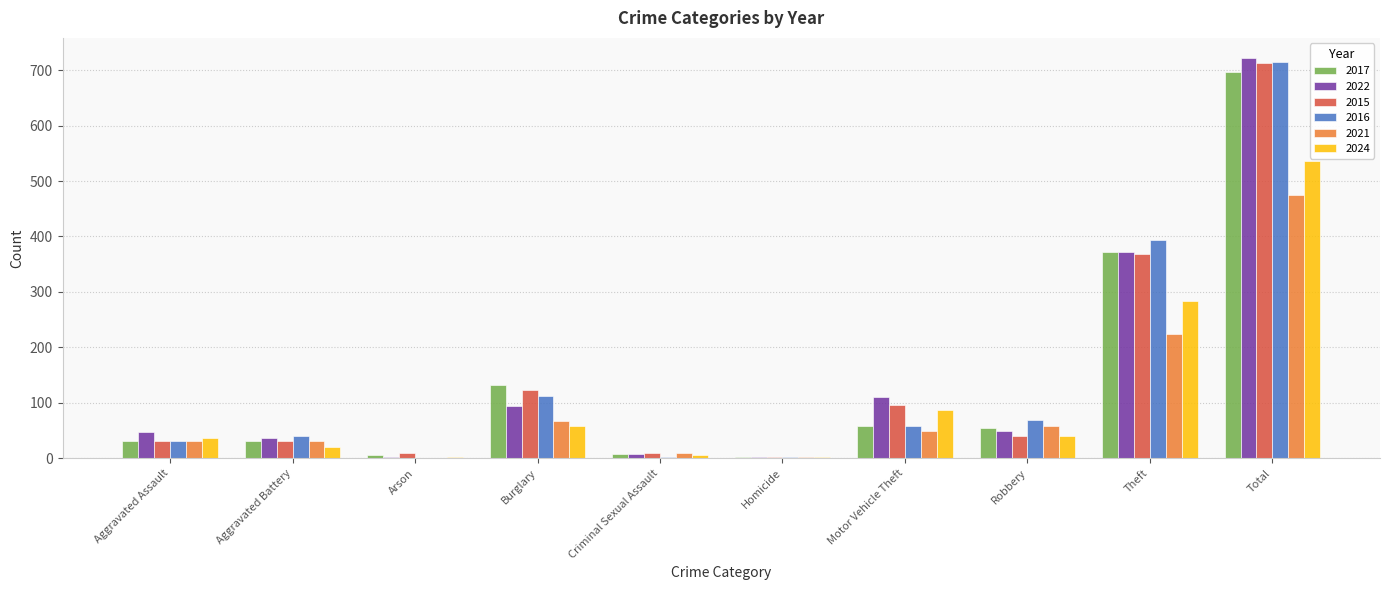

Between Criminal Sexual Assault and Total, which series saw the biggest shift?

2022